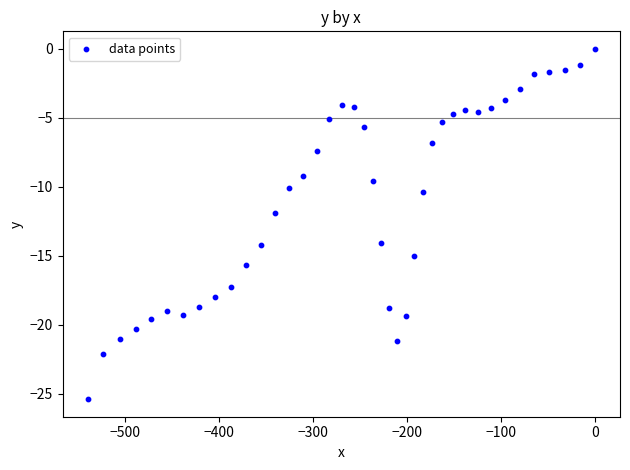

What is the range of X values (max minus min)?

540.1